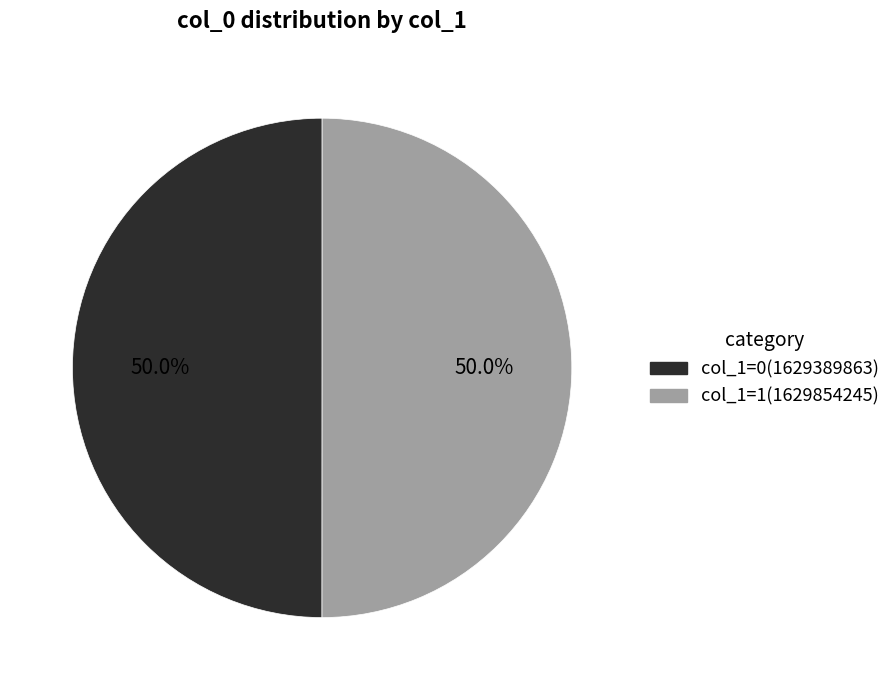

Count the number of slices in the pie.

2